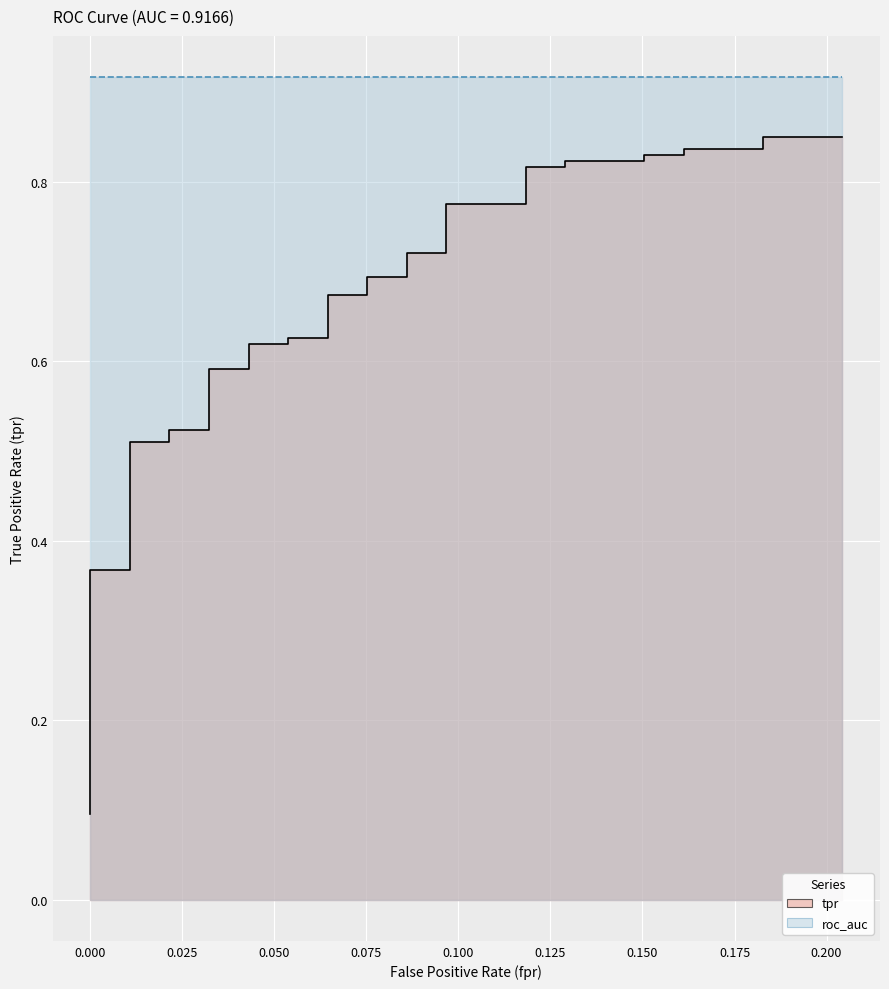

Count the values in the range 0 to 1.

40